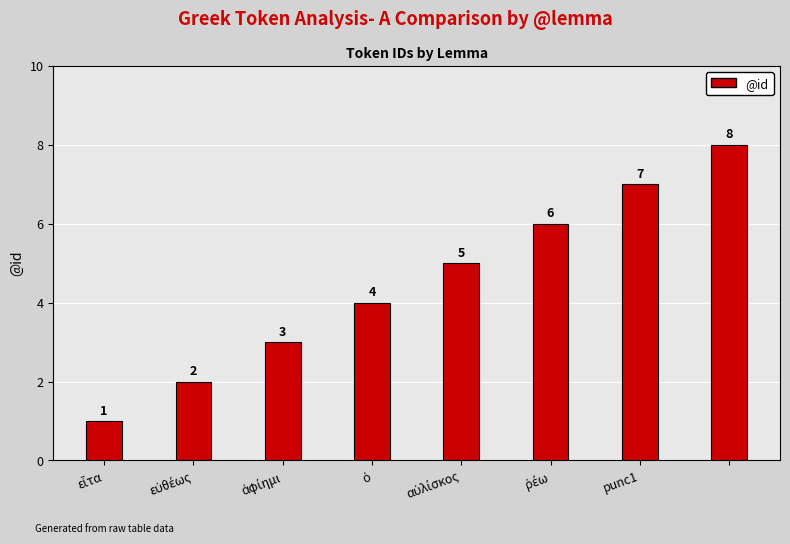

What is the difference between the second highest and second lowest values?

5